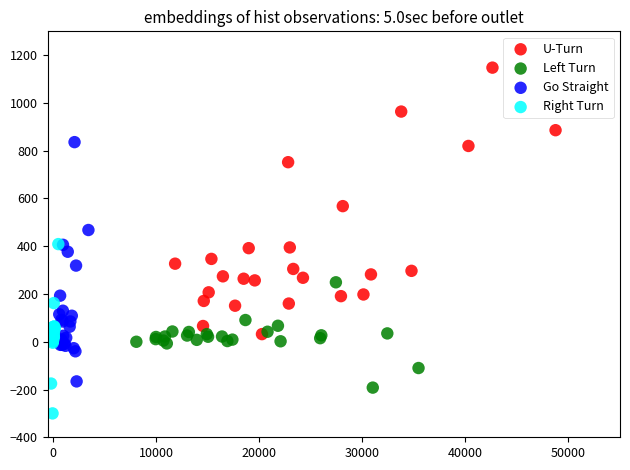

Which series reaches the minimum Y coordinate?

Right Turn